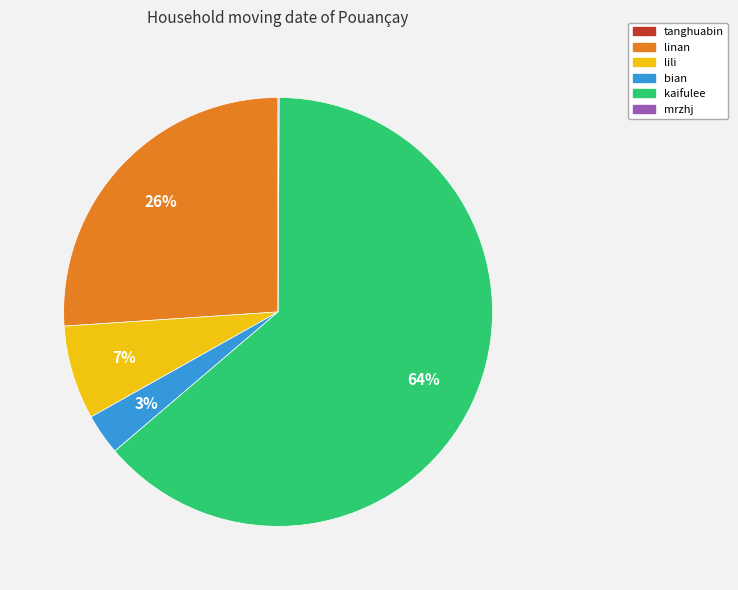

To the nearest percent, what percentage of the pie is bian?

3%